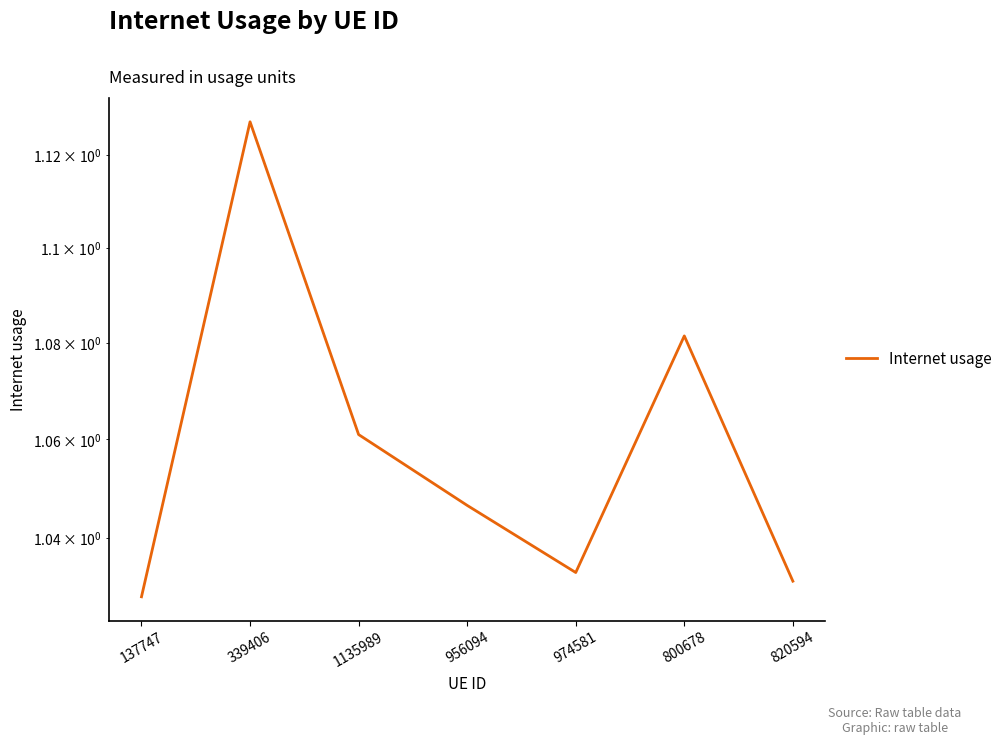

What is the value of the 3rd point from the left?

1.1